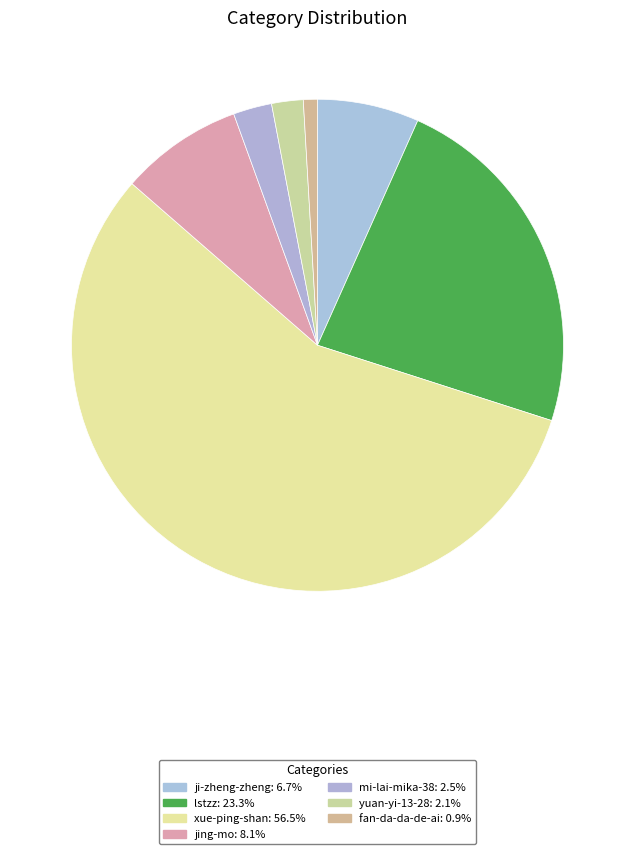

Rank the categories by value from highest to lowest.

xue-ping-shan, lstzz, jing-mo, ji-zheng-zheng, mi-lai-mika-38, yuan-yi-13-28, fan-da-da-de-ai